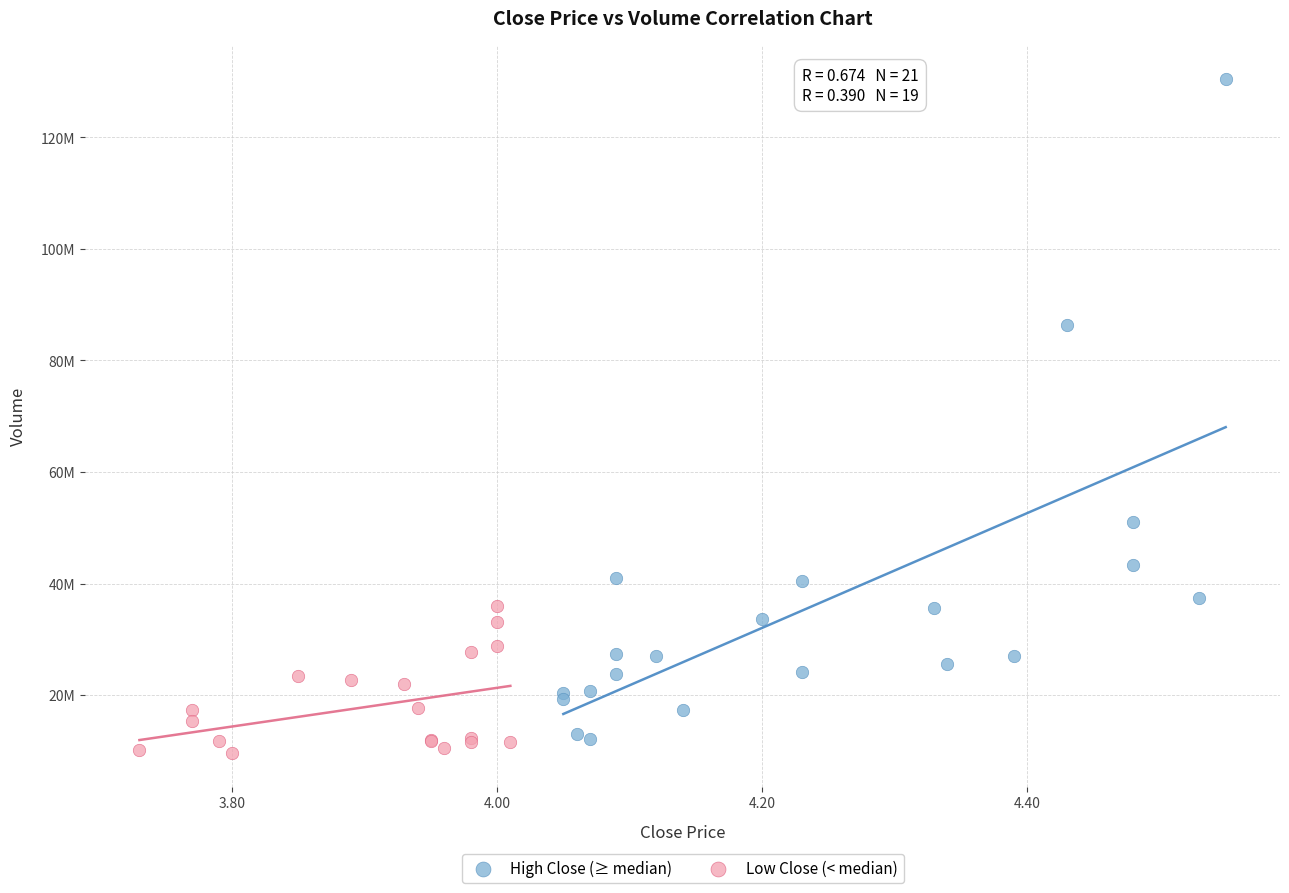

What are all the series names shown in the legend?

High Close (≥ median), Low Close (< median)